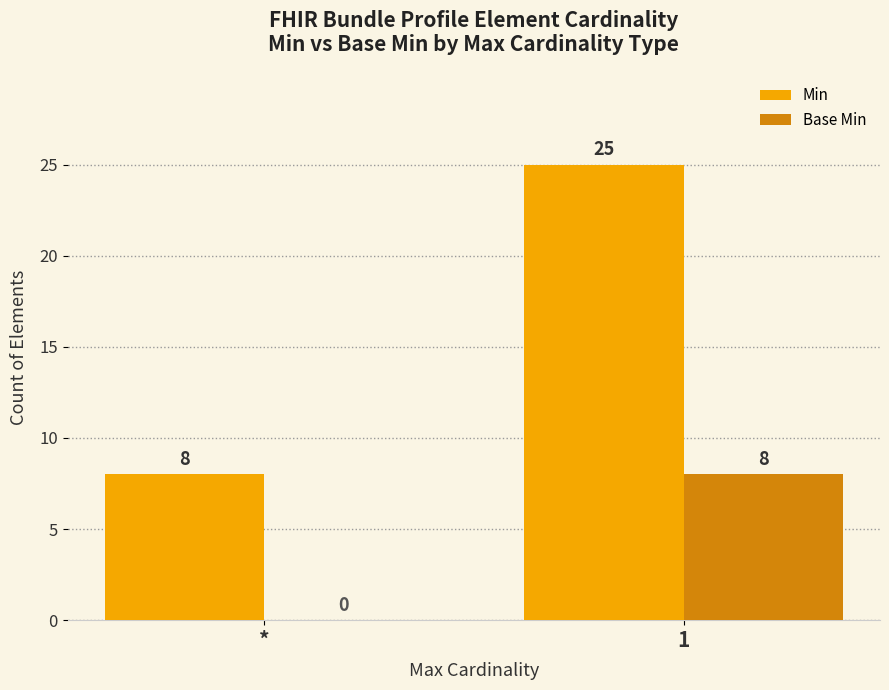

What is the total value across all series at *?

8